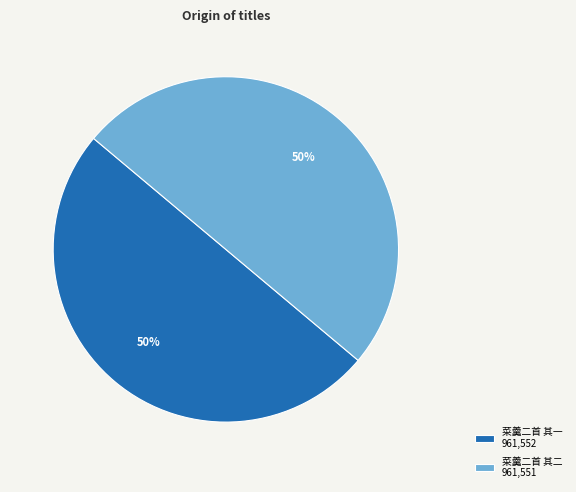

To the nearest percent, what portion does 菜羹二首 其二 represent?

50%